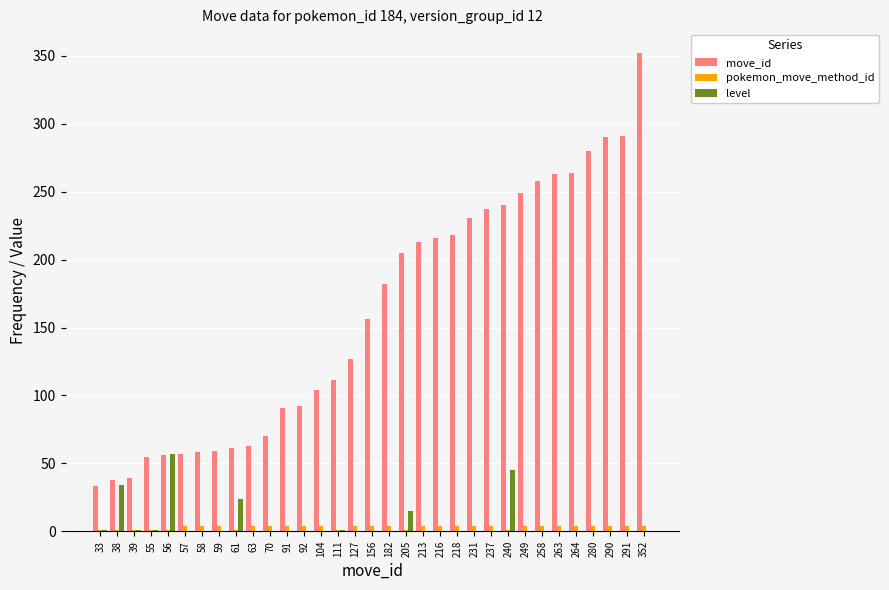

Is it true that pokemon_move_method_id equals 4 at 70?

True